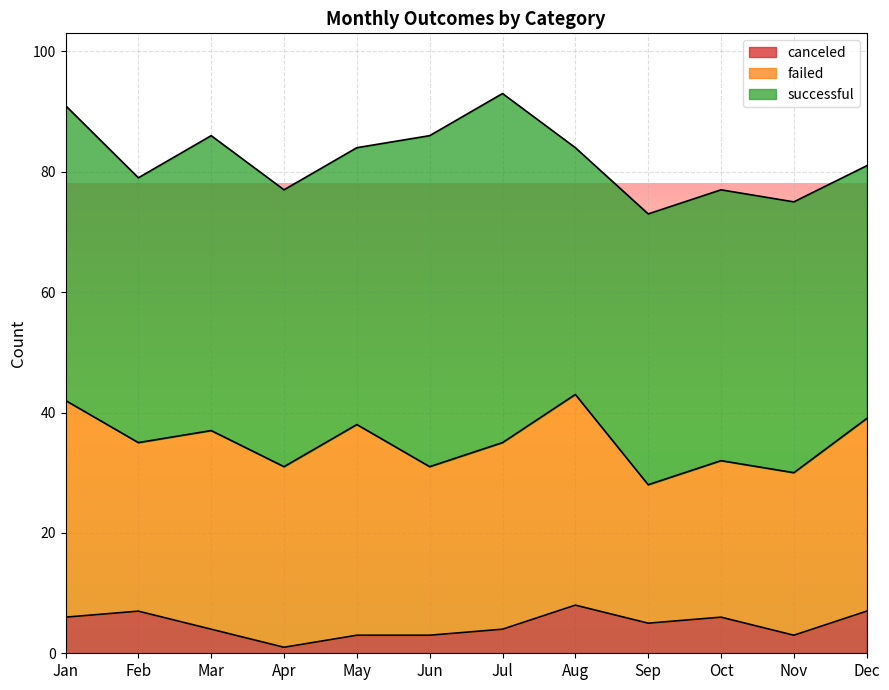

Which series has the widest spread of values?

successful